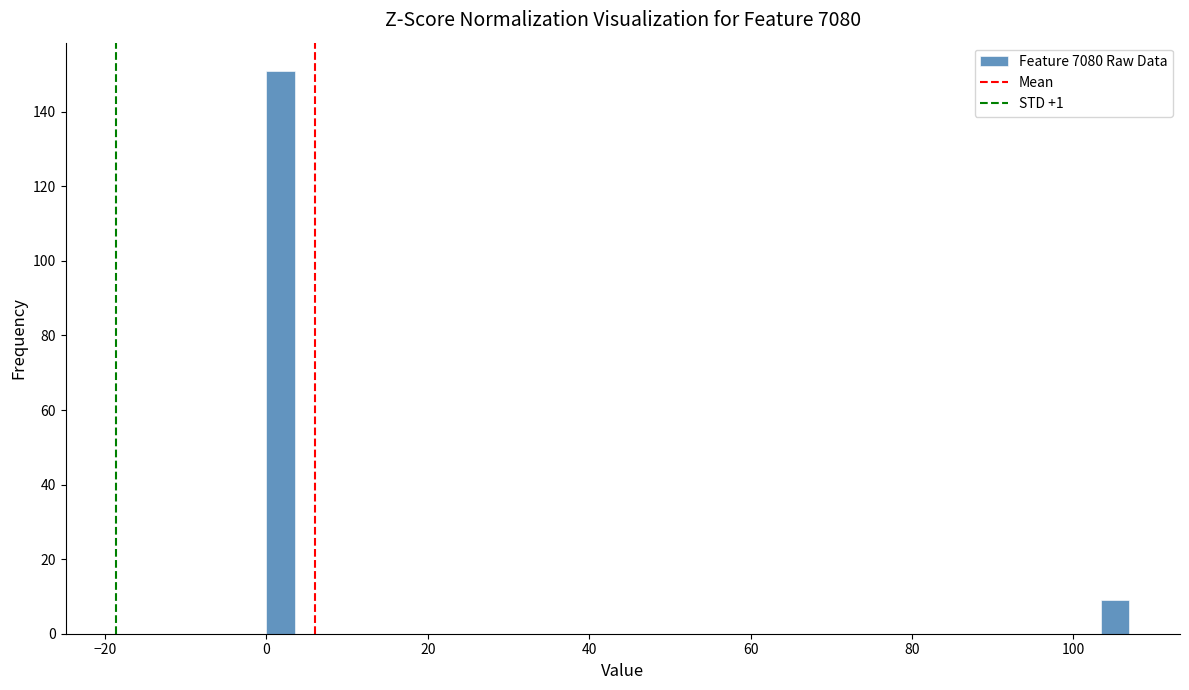

Around what value on the x-axis is the tallest bar? Give the approximate position of its centre, as read against the axis.

2